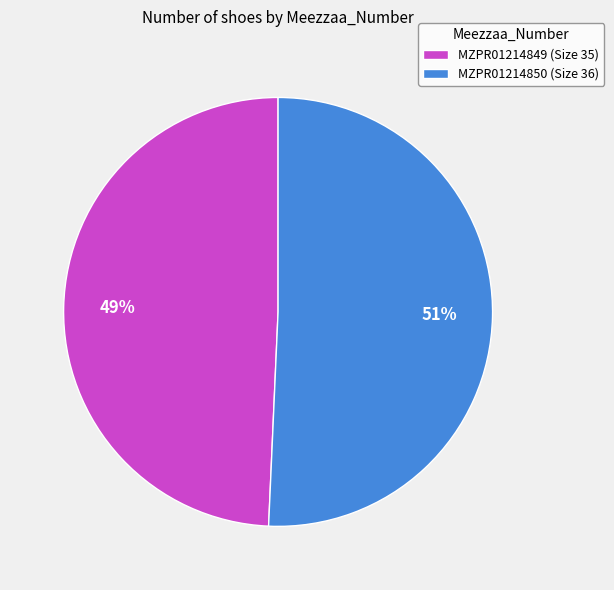

How many segments does this pie chart have?

2